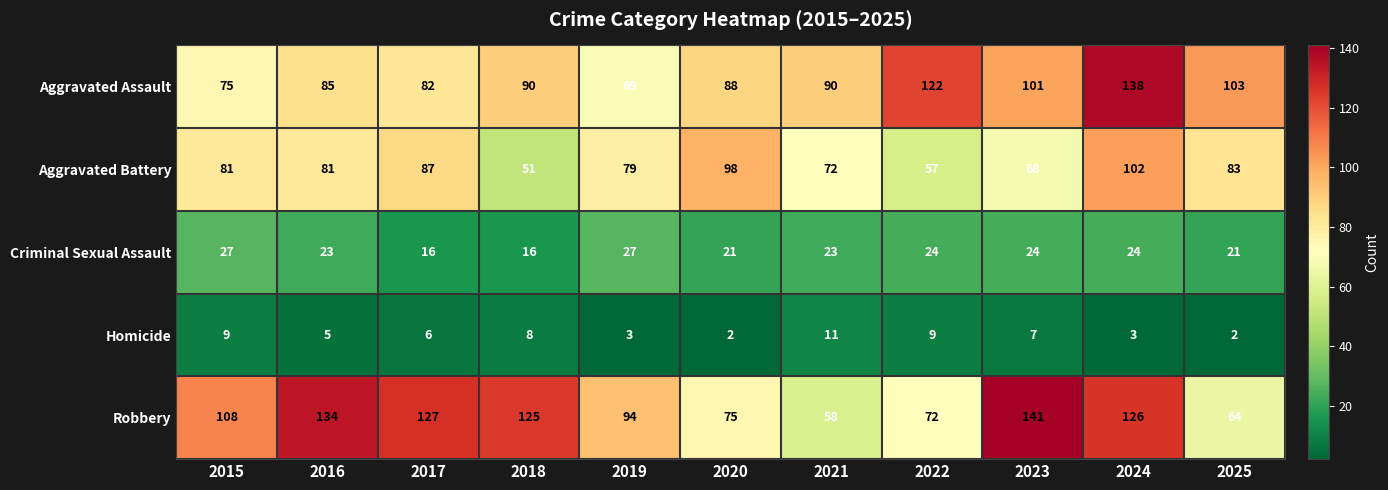

Rank the series by their maximum value, from highest to lowest.

Robbery, Aggravated Assault, Aggravated Battery, Criminal Sexual Assault, Homicide